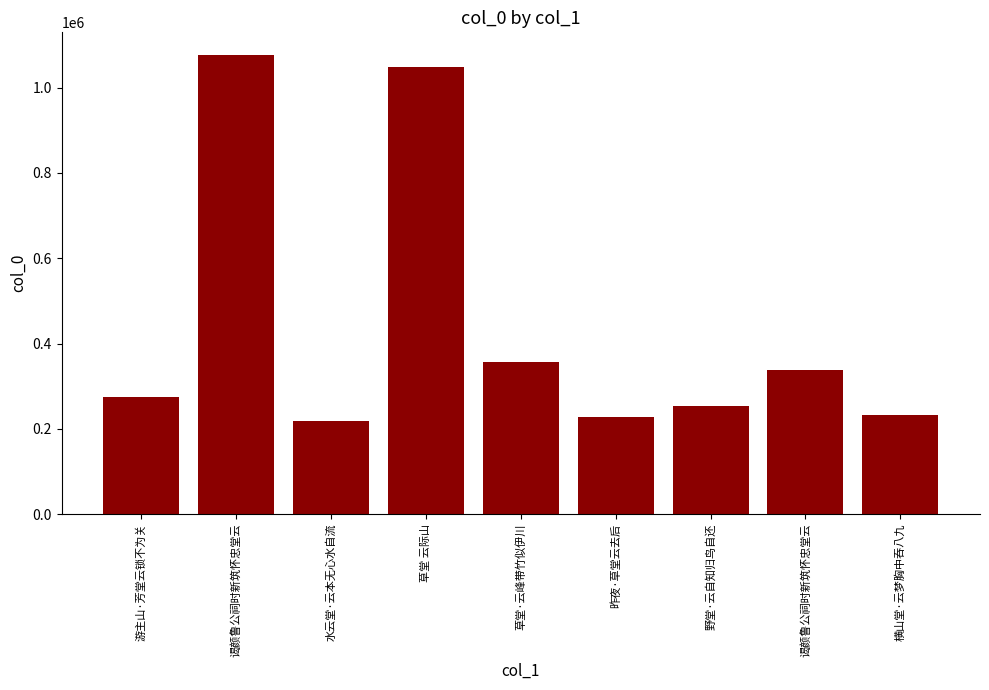

At which label does the data first exceed 274930?

谒颜鲁公祠时新筑怀忠堂云